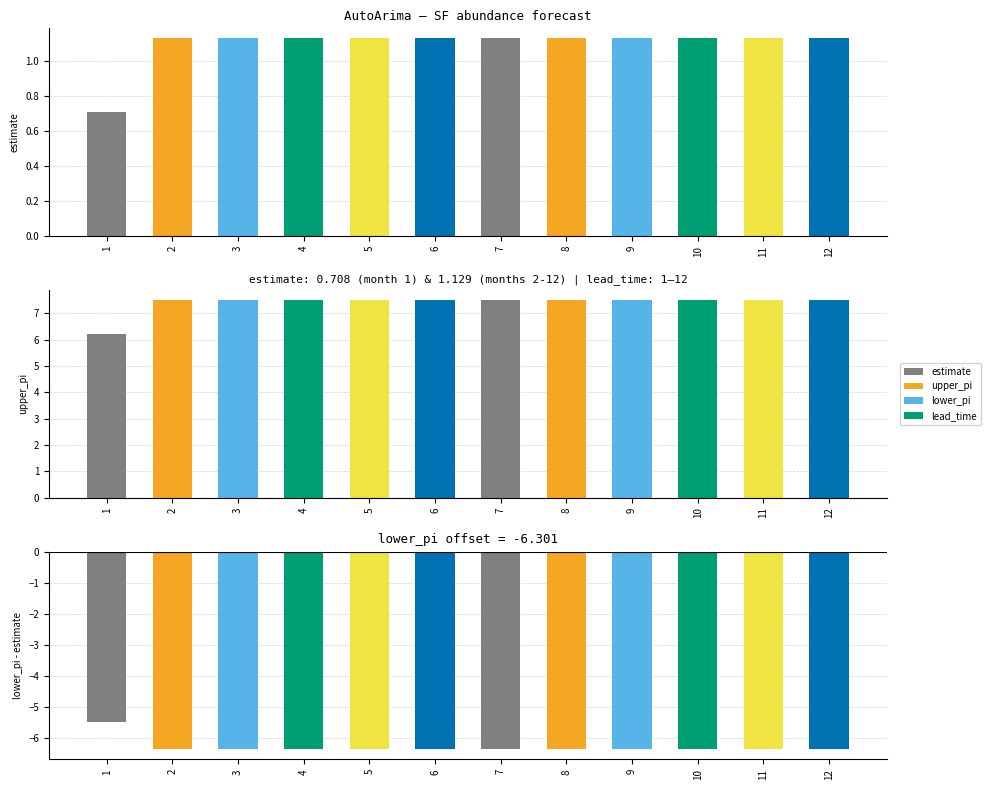

List the labels in order of estimate value, largest first.

2, 3, 4, 5, 6, 7, 8, 9, 10, 11, 12, 1